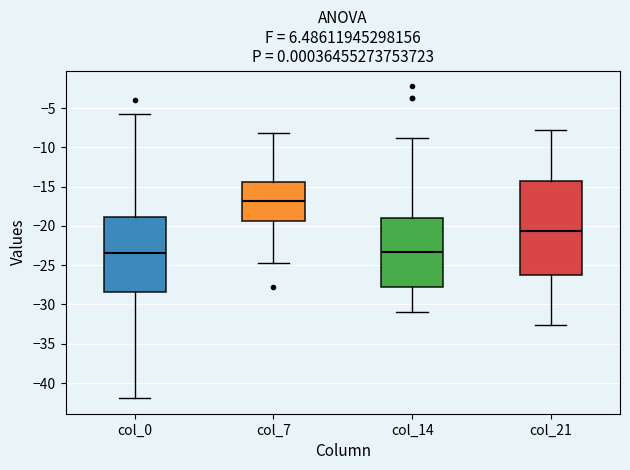

Where does the median line of the box for col_0 sit on the y-axis? The values are not printed on the chart, so give them approximately, as read against the axis.

-23.5